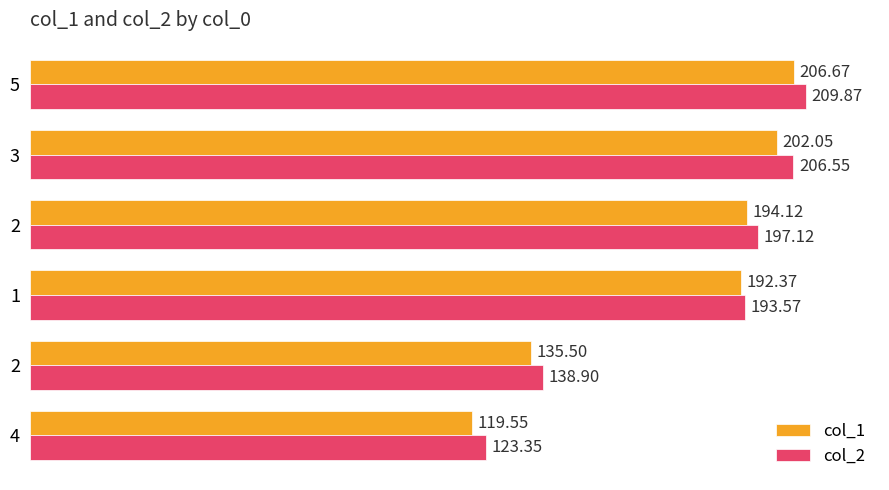

Count the number of data series in this chart.

2